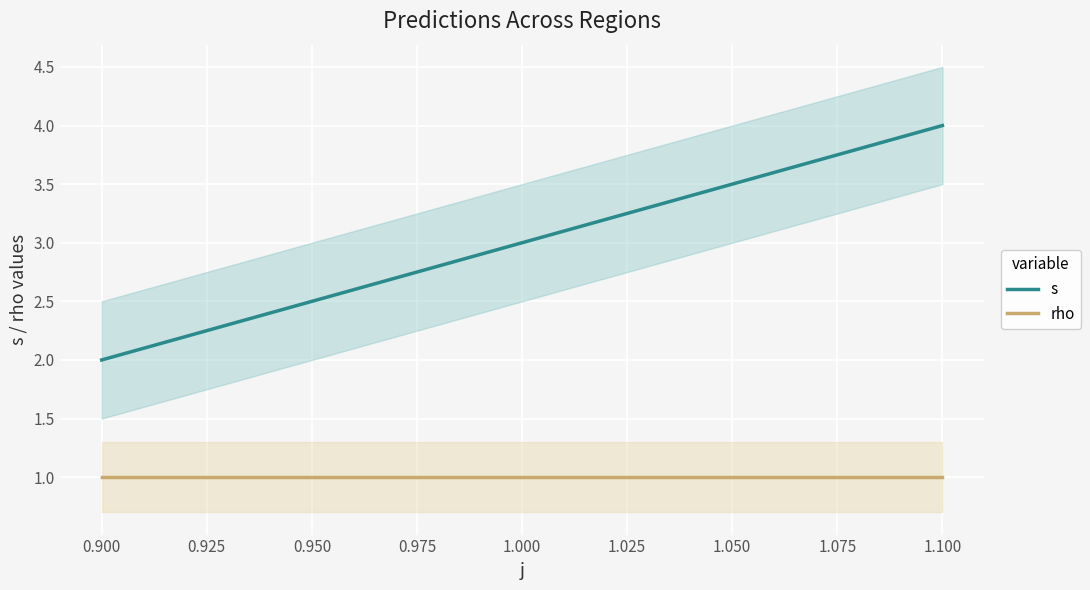

What is the sum of all s values?

9